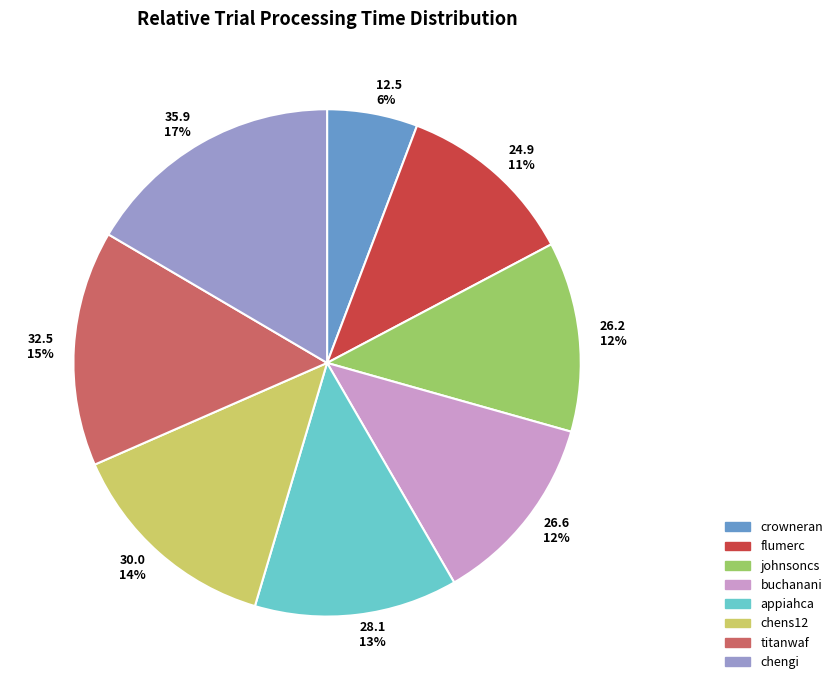

What is the largest slice in the pie chart?

chengi